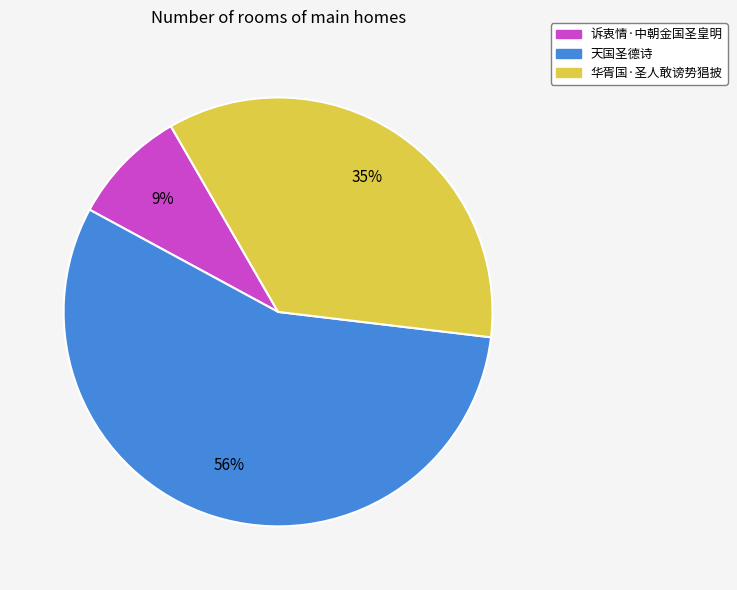

Which has a higher value, 天国圣德诗 or 华胥国·圣人敢谤势猖披?

天国圣德诗